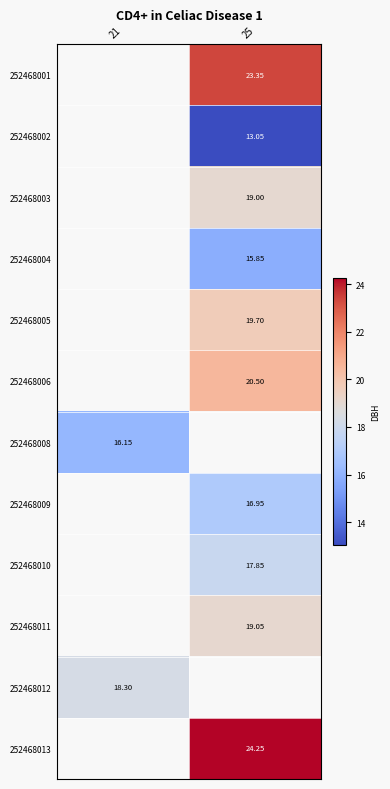

The value of 252468001 at 21 is 0.0. True or false?

True